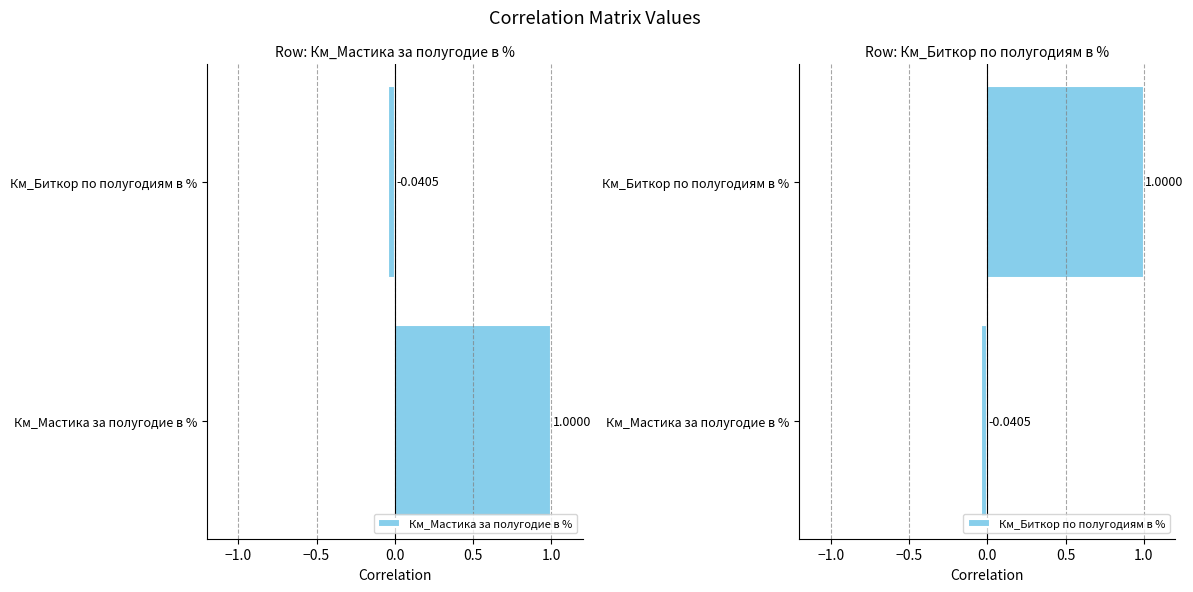

Is the value of Км_Мастика за полугодие в % at Км_Биткор по полугодиям в % greater than the value of Км_Биткор по полугодиям в % at Км_Мастика за полугодие в %?

No